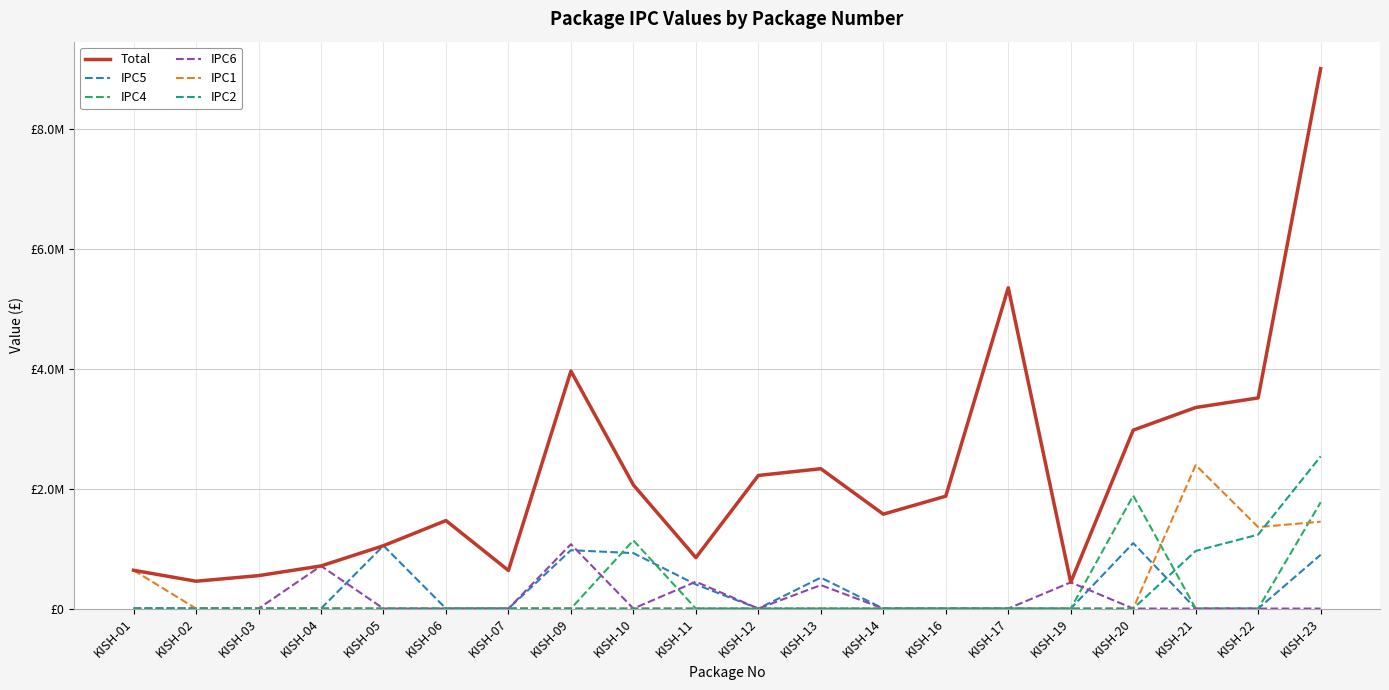

True or false: IPC1 and IPC2 cross at least once.

True